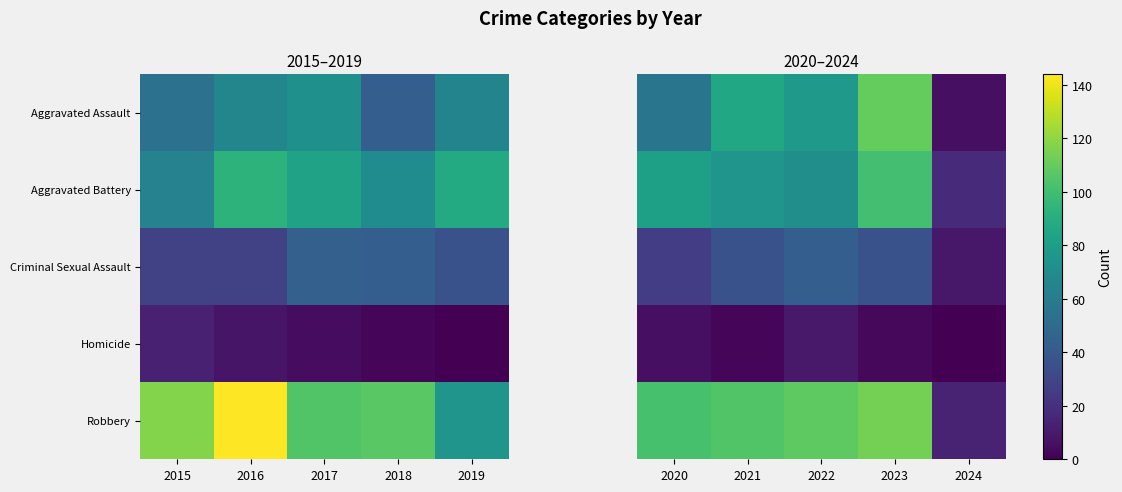

Is it true that Criminal Sexual Assault equals 60 at 2022?

False